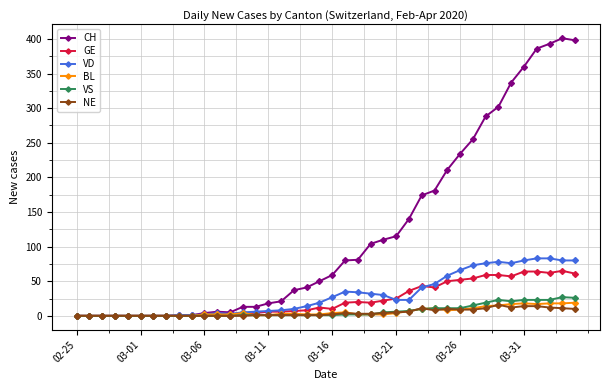

What is the maximum value shown in the chart?

401